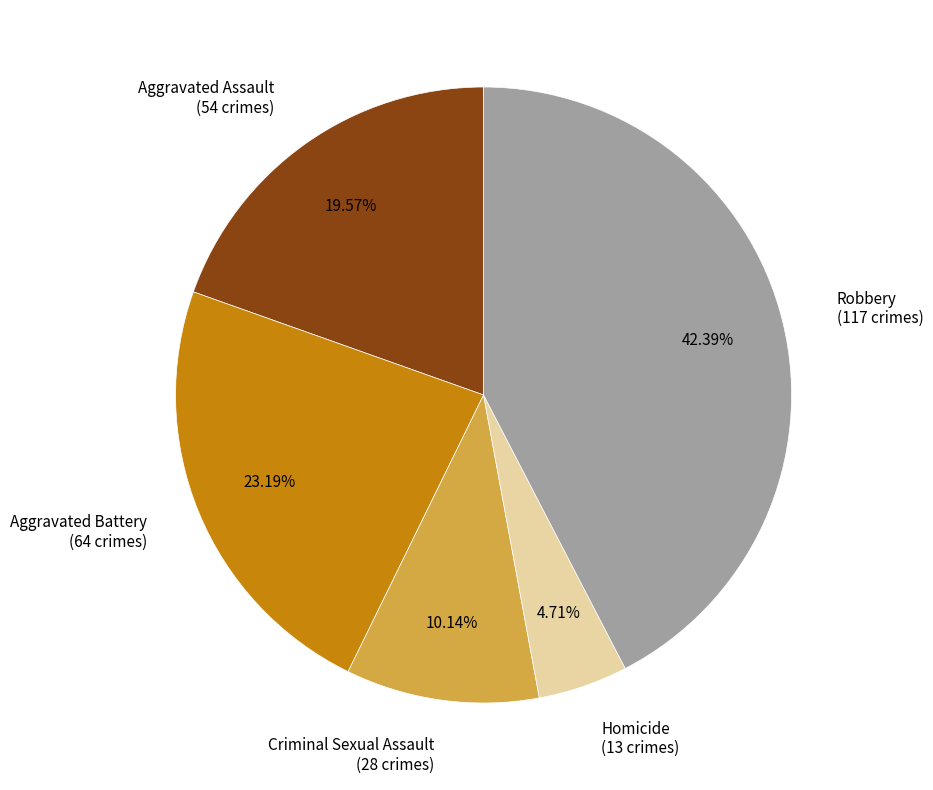

Approximately how many times larger is the value at Aggravated Assault compared to Homicide?

4.2